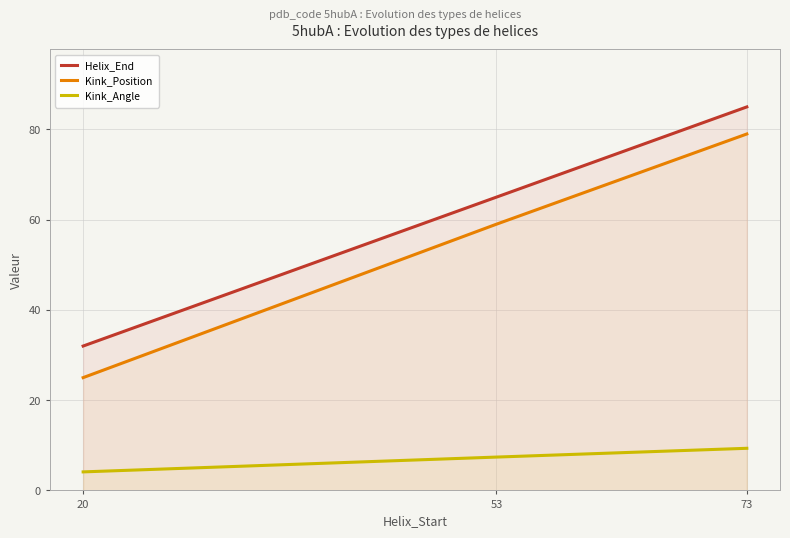

List the series in order of their peak value, lowest first.

Kink_Angle, Kink_Position, Helix_End